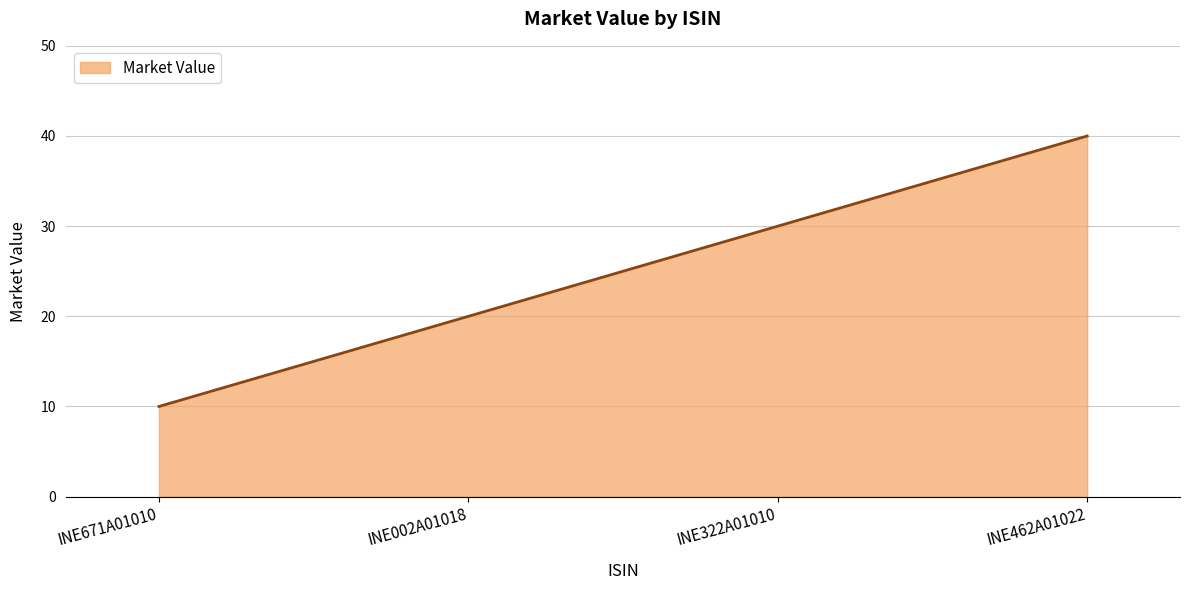

What is the sum of all values?

100